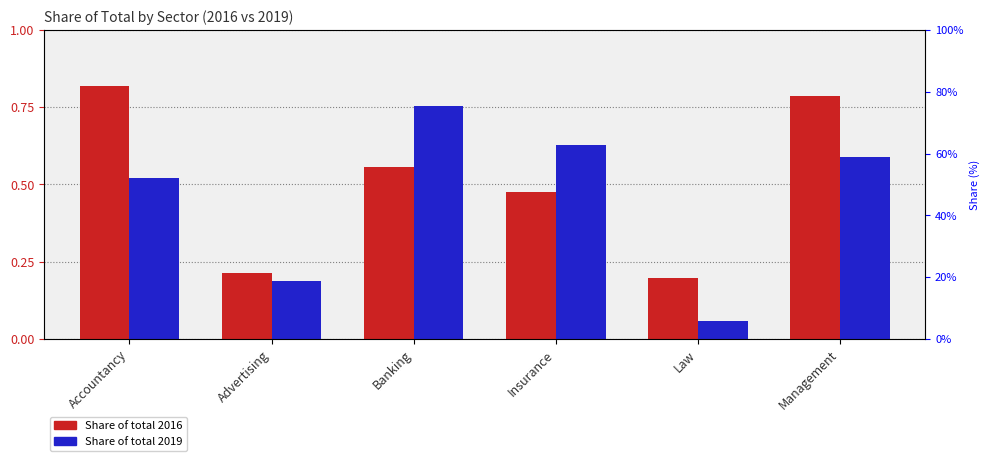

Rank the series by their maximum value, from lowest to highest.

Share of total 2019, Share of total 2016